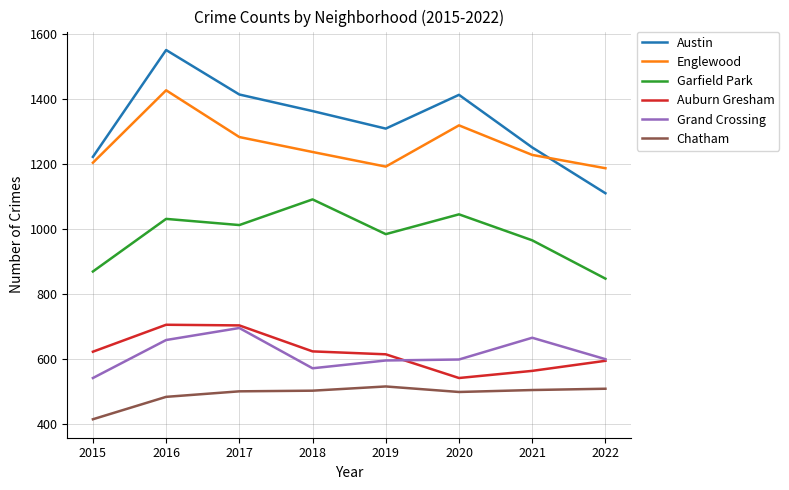

Which series ends up on top after the final intersection of Austin and Englewood?

Englewood